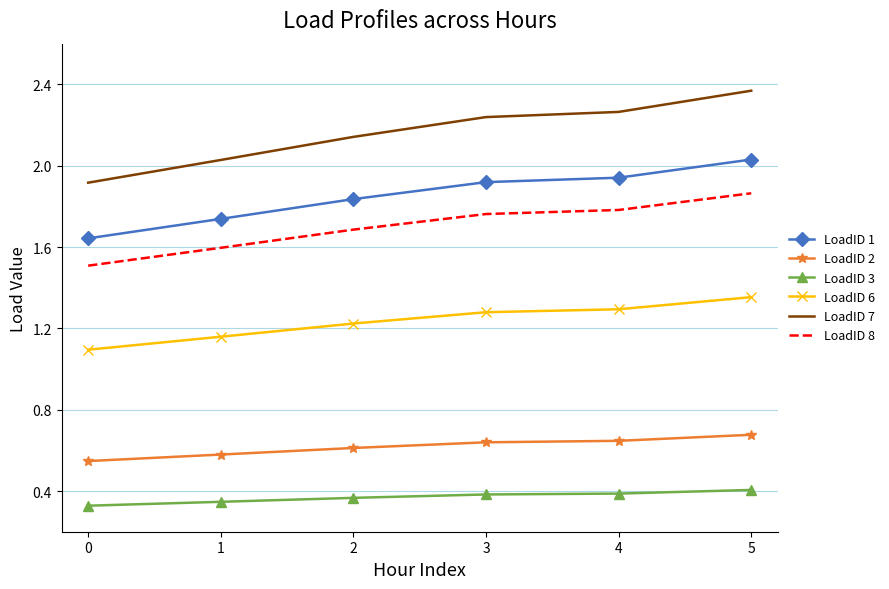

True or false: LoadID 2 and LoadID 1 cross at least once.

False